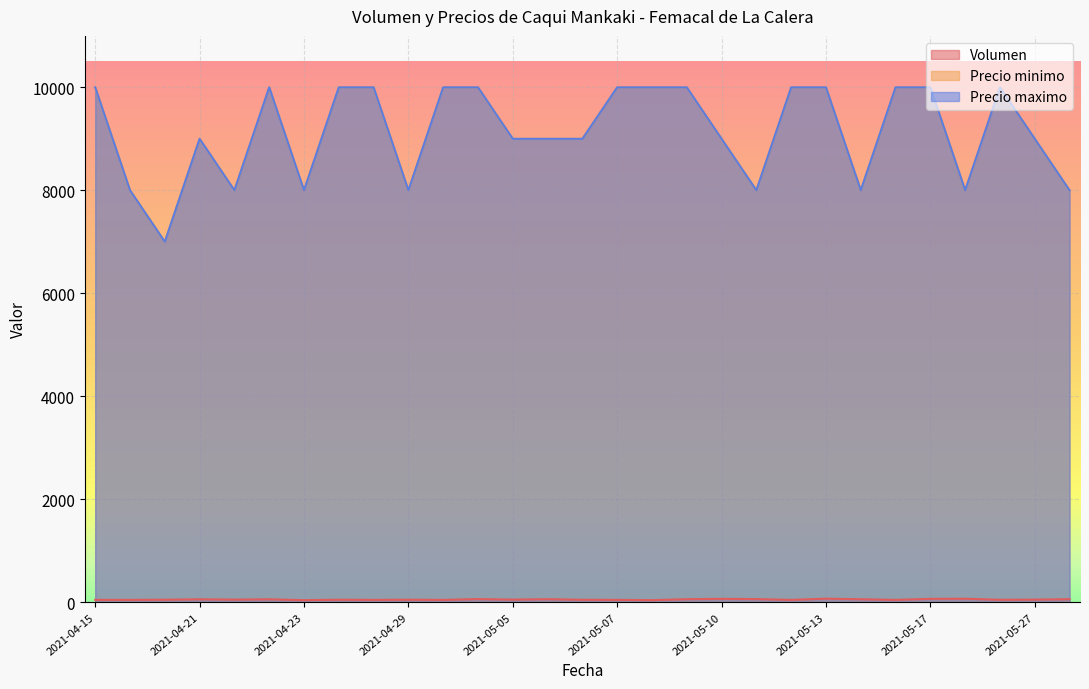

How many lines are shown in the chart?

3